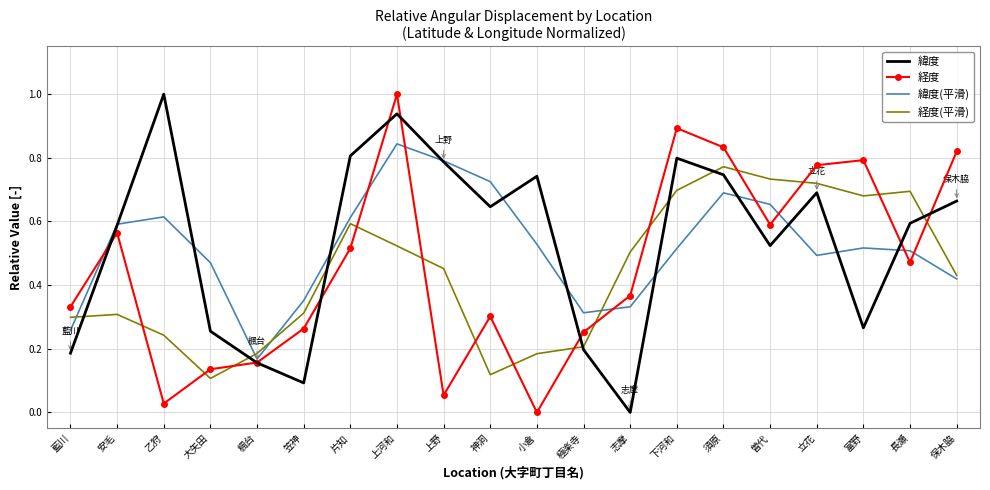

How many times do 経度 and 経度(平滑) cross each other?

14